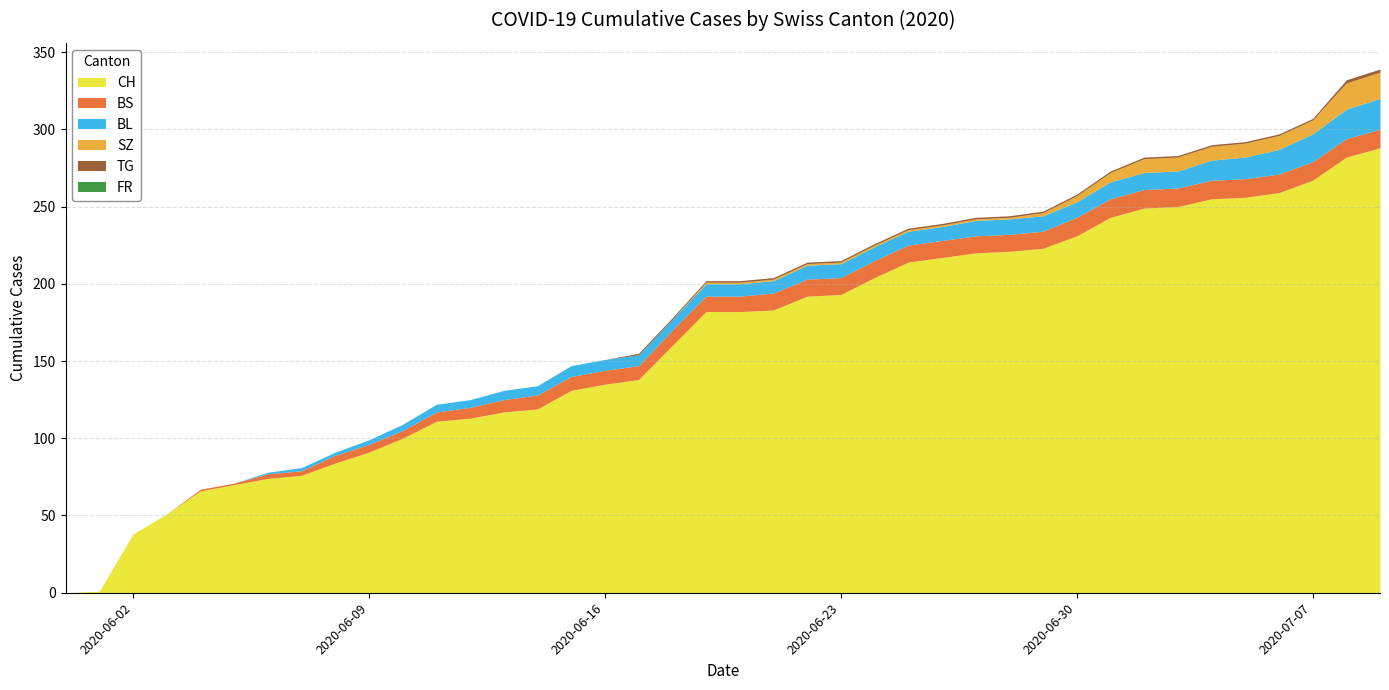

Between 2020-06-03 and 2020-06-28, which is larger?

2020-06-28